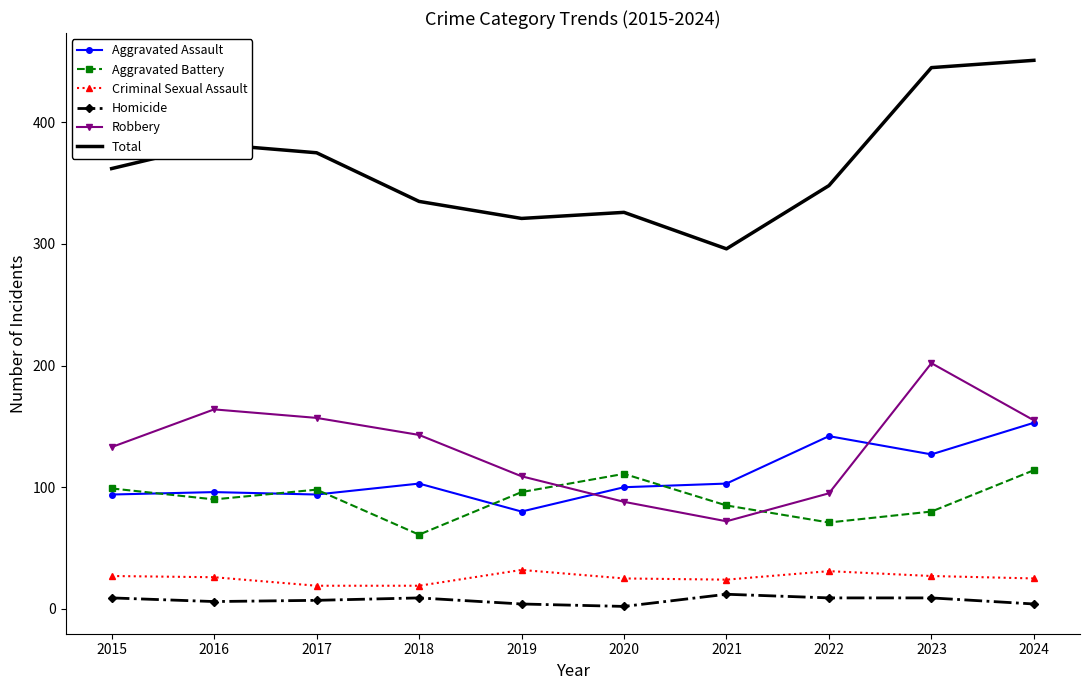

Which series has the largest total across all categories?

Total